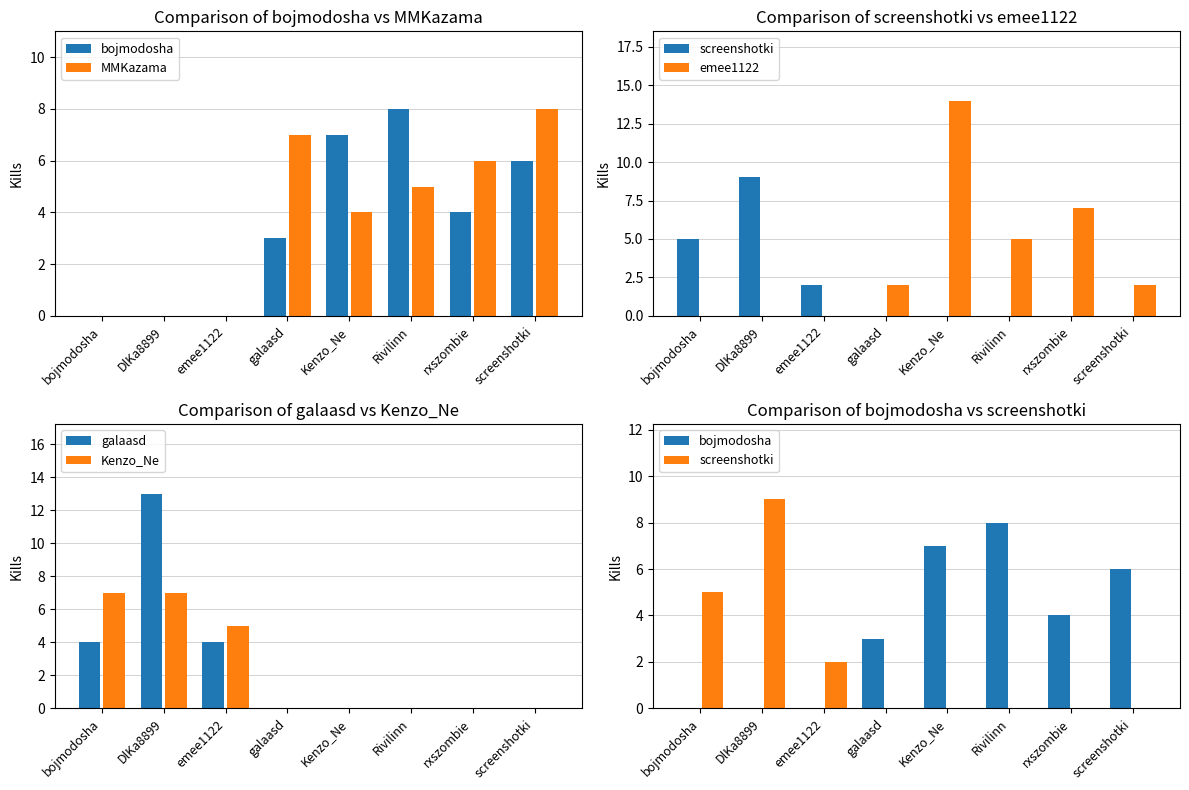

Is it true that Kenzo_Ne equals -3 at rxszombie?

False